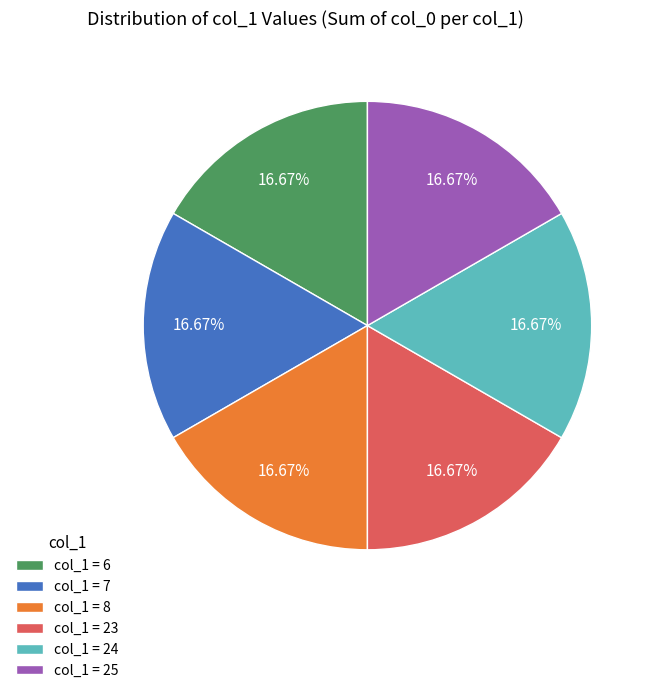

To the nearest percent, what is the average slice percentage?

17%